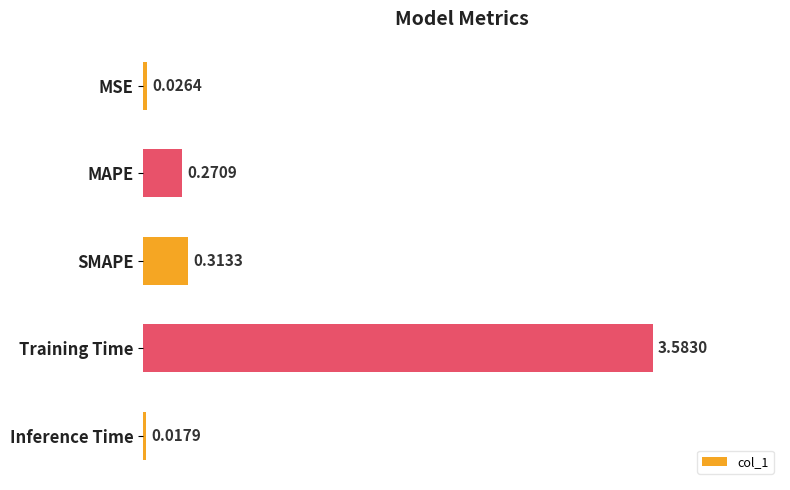

List the labels in order of value, largest first.

Training Time, SMAPE, MAPE, MSE, Inference Time